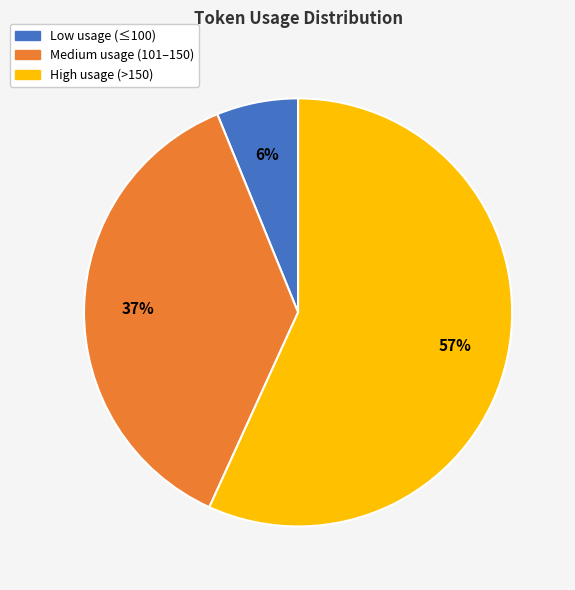

Is there a majority slice in this chart?

Yes